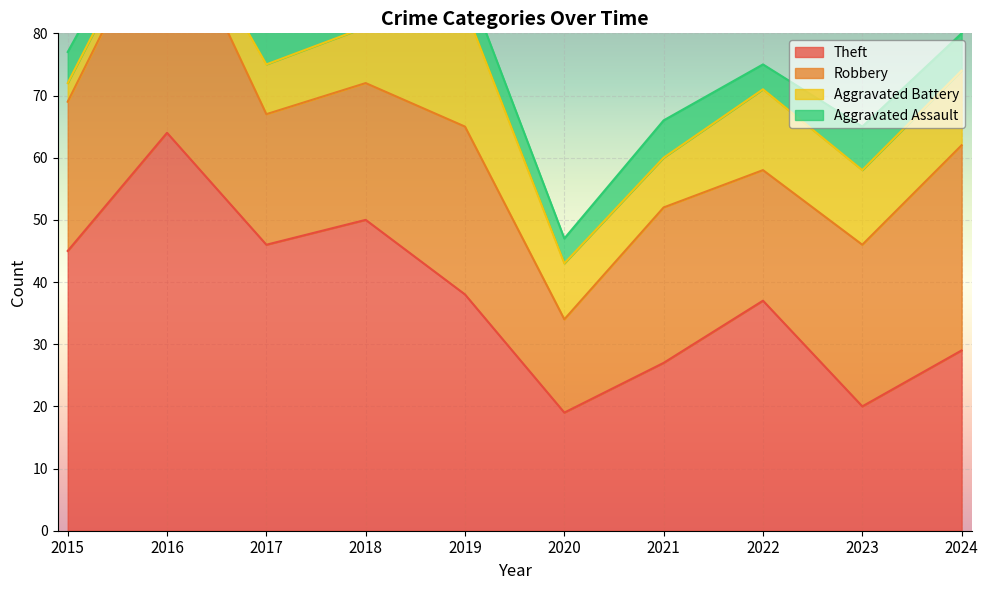

Which series has the largest total across all categories?

Theft